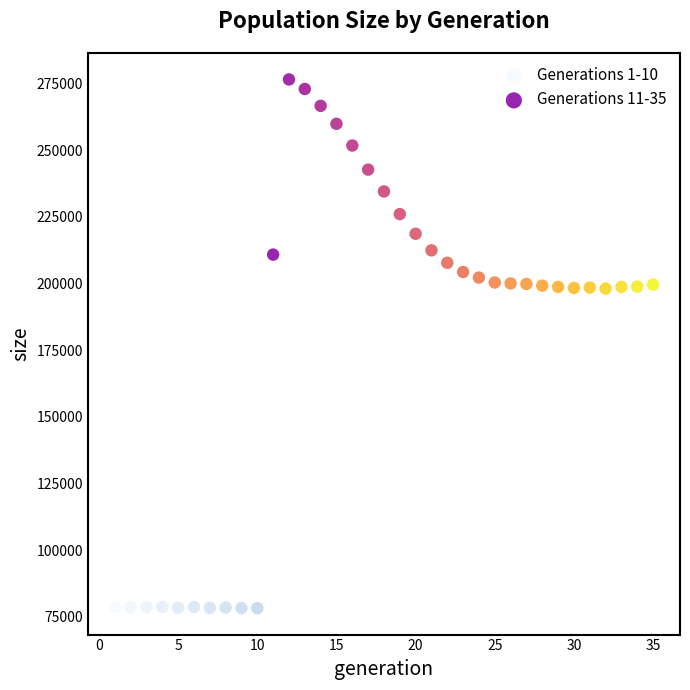

What are all the series names shown in the legend?

Generations 1-10, Generations 11-35